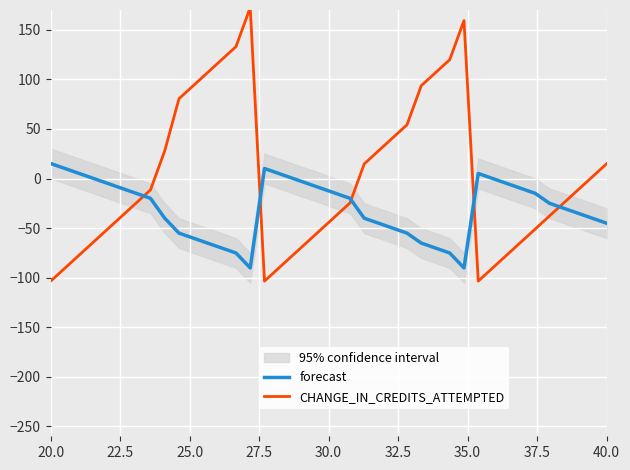

True or false: CHANGE_IN_CREDITS_ATTEMPTED has a value of 46.7 at 40.0.

False